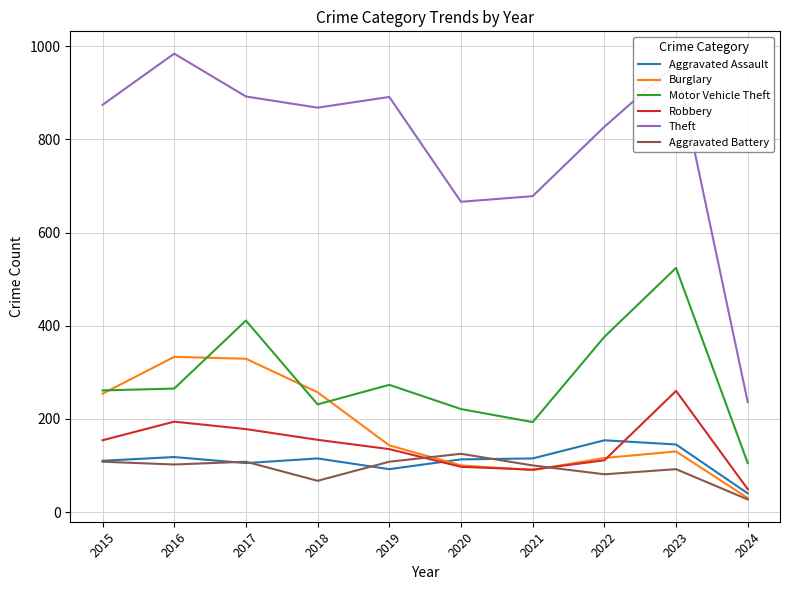

Which series has the widest spread of values?

Theft